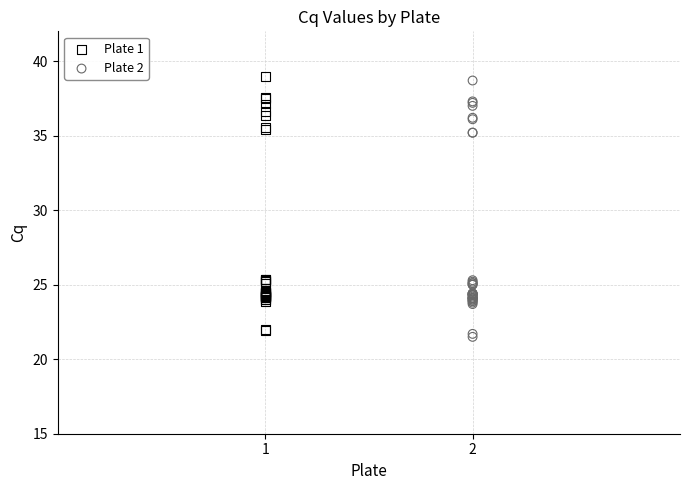

What are all the series names shown in the legend?

Plate 1, Plate 2